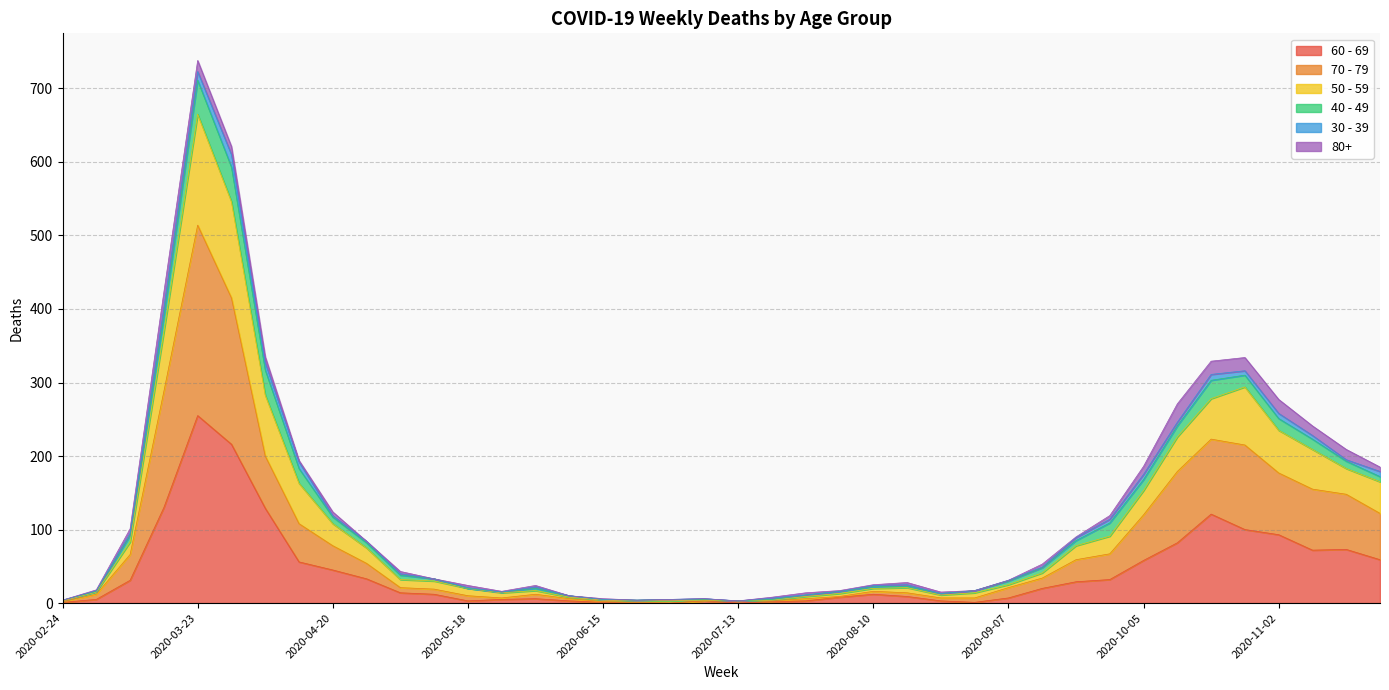

At which category is the sum across all series the highest?

2020-03-23